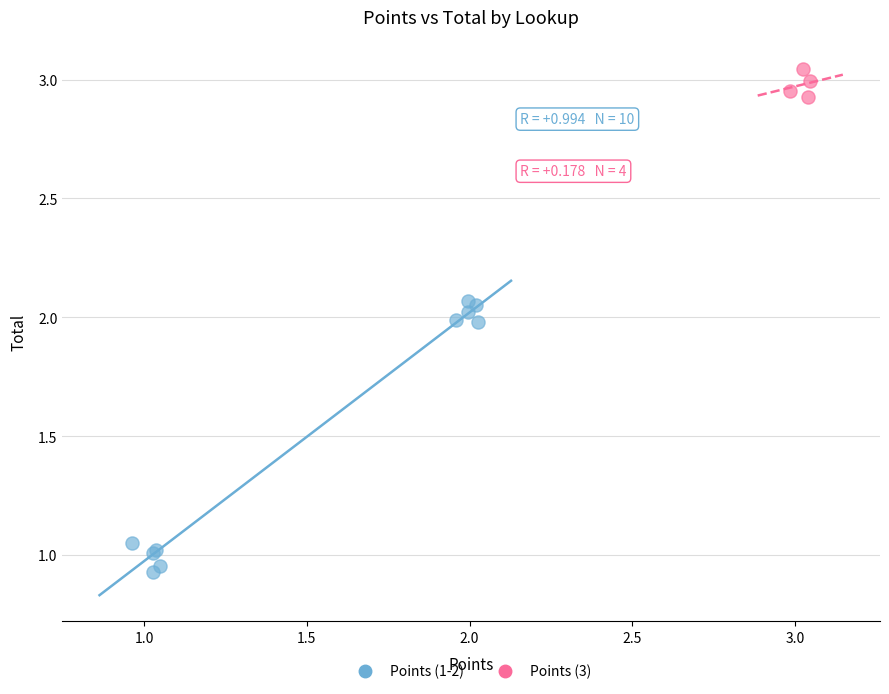

Which series has the largest Y range (max minus min)?

Points (1-2)